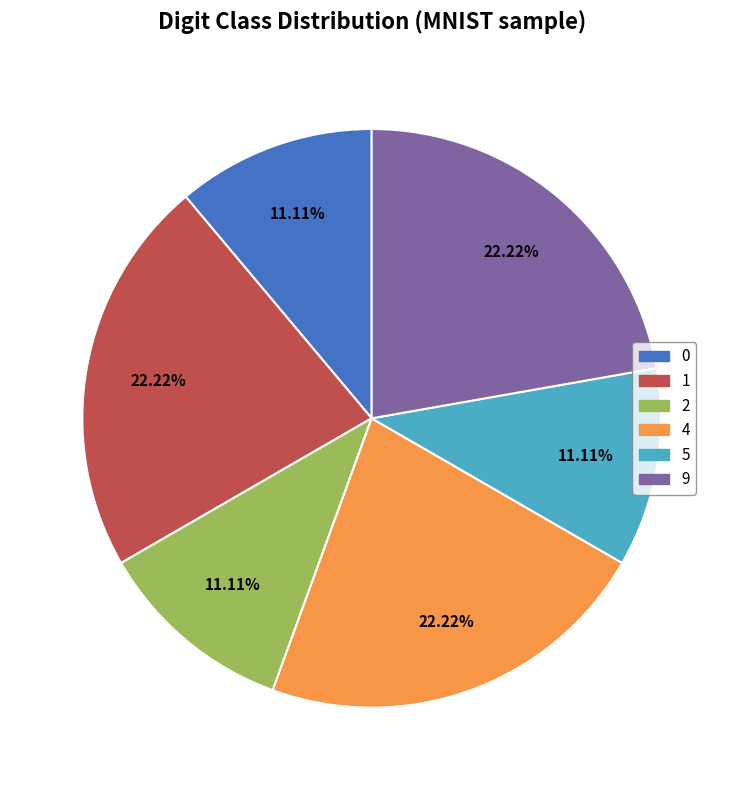

Is there a majority slice in this chart?

No